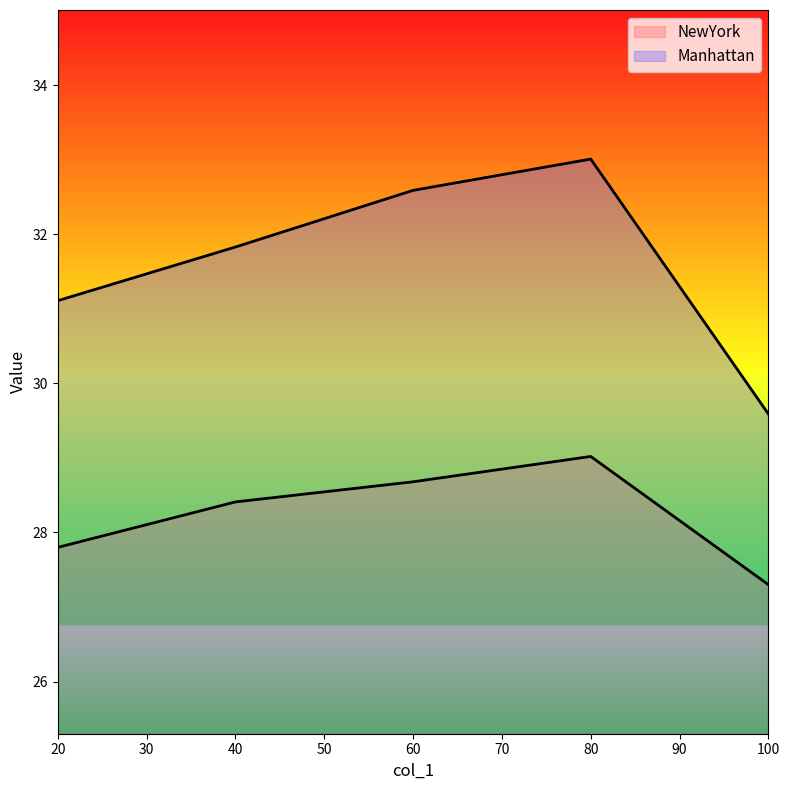

What is the greatest value displayed?

33.0